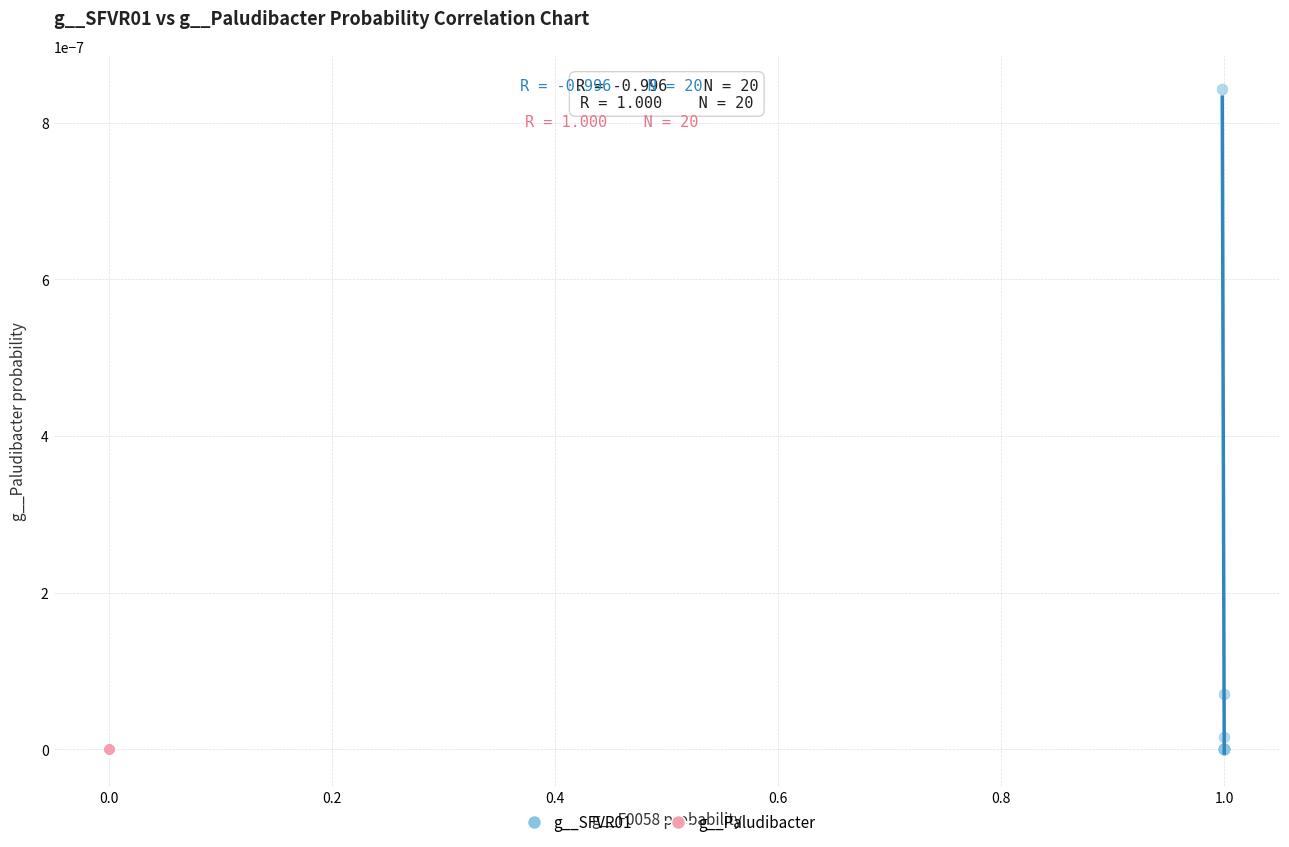

Which series contains the highest Y value?

g__SFVR01